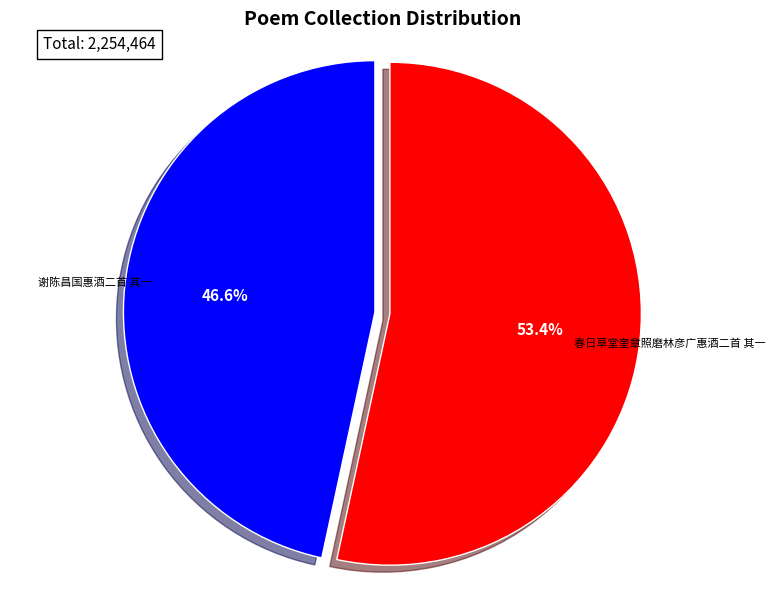

Is there any slice that represents more than half of the pie?

Yes